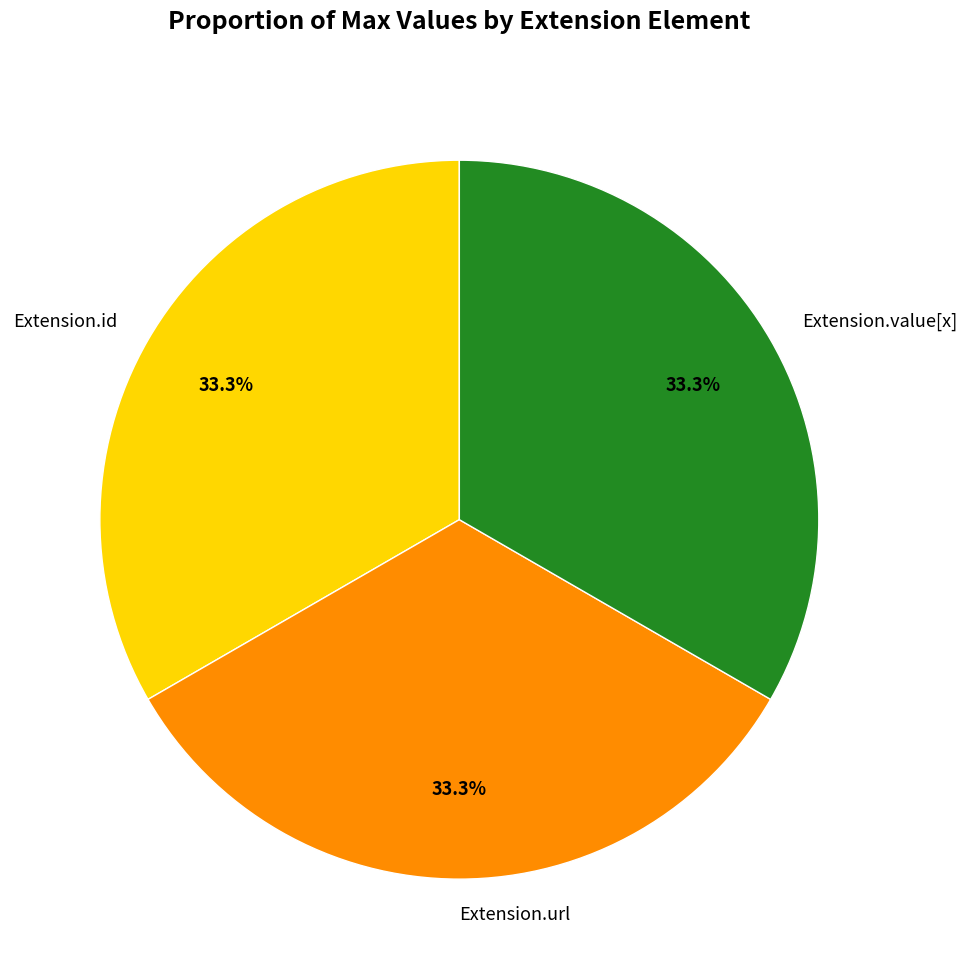

What percentage is NOT represented by Extension.url?

66.7%